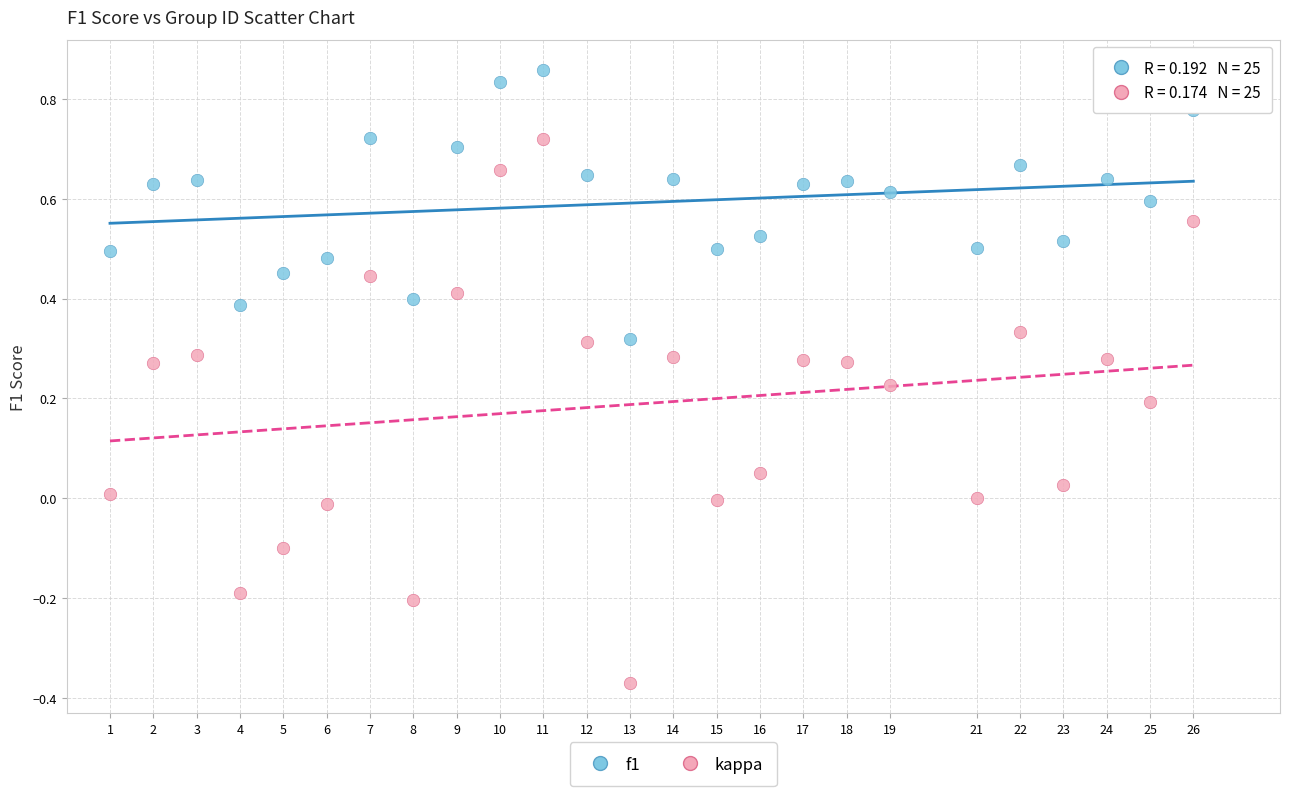

Which series has the widest spread of Y values?

kappa